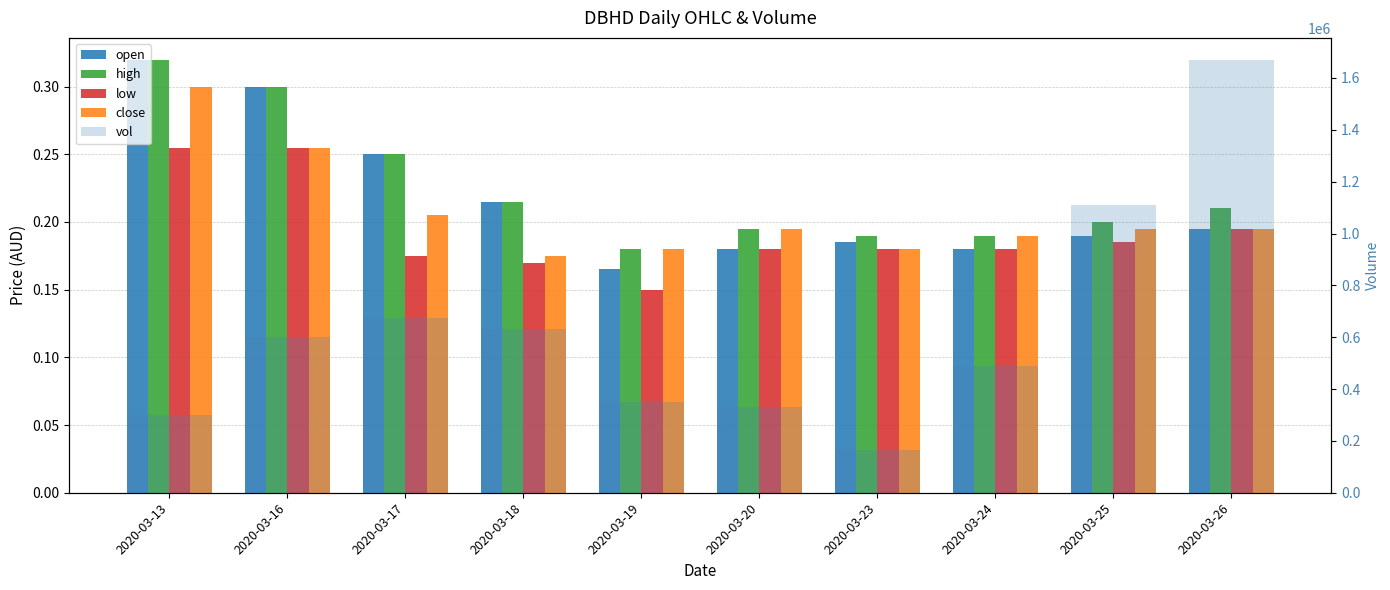

Between 2020-03-16 and 2020-03-18, which is larger?

2020-03-16